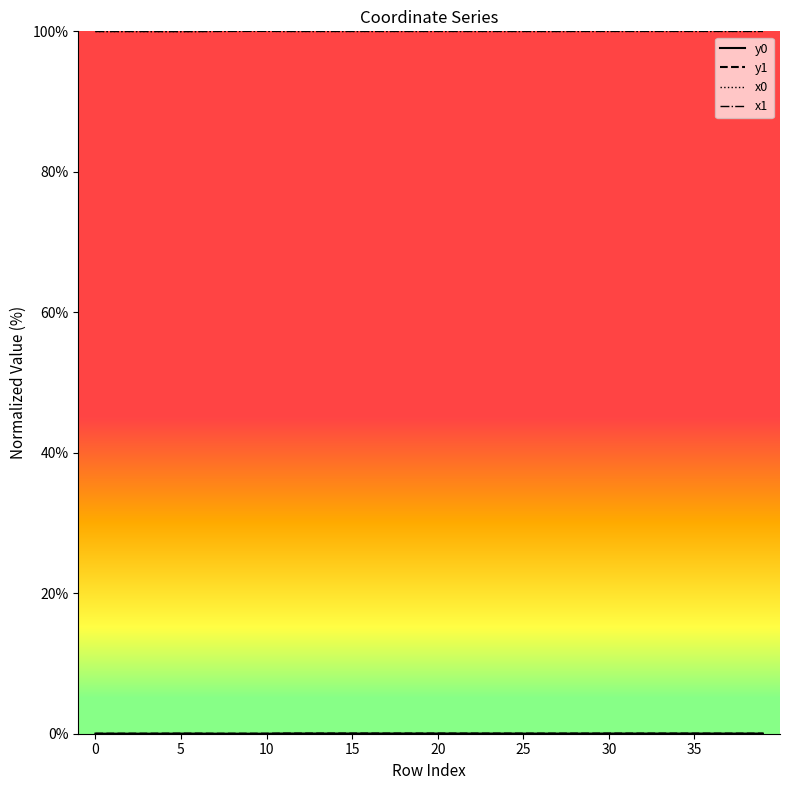

What is the minimum value for x0?

100.0